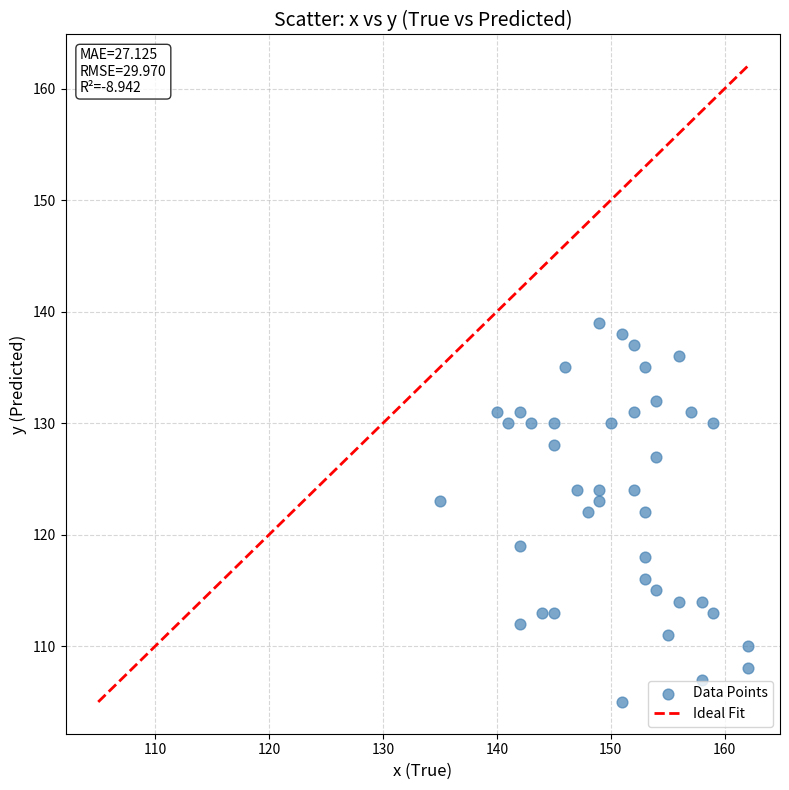

What is the range of Y values (max minus min)?

34